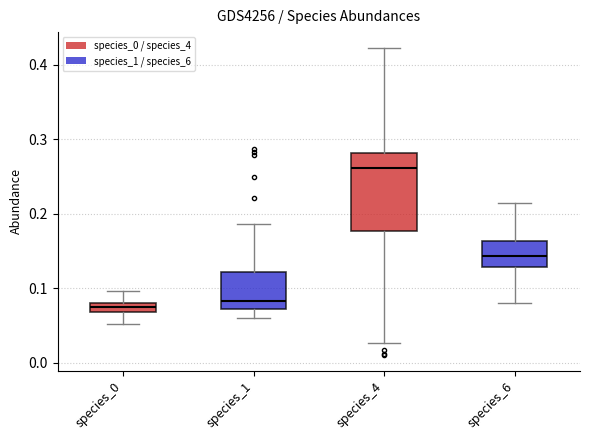

Which box is the tallest, from its lower edge to its upper edge?

species_4